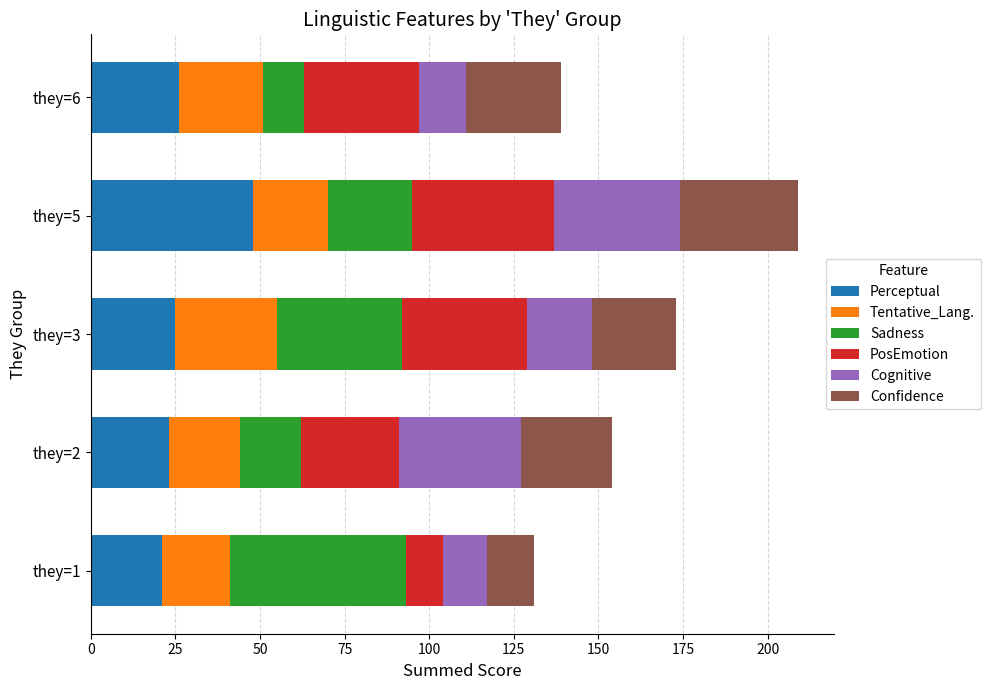

Is it true that Perceptual equals 79 at they=5?

False